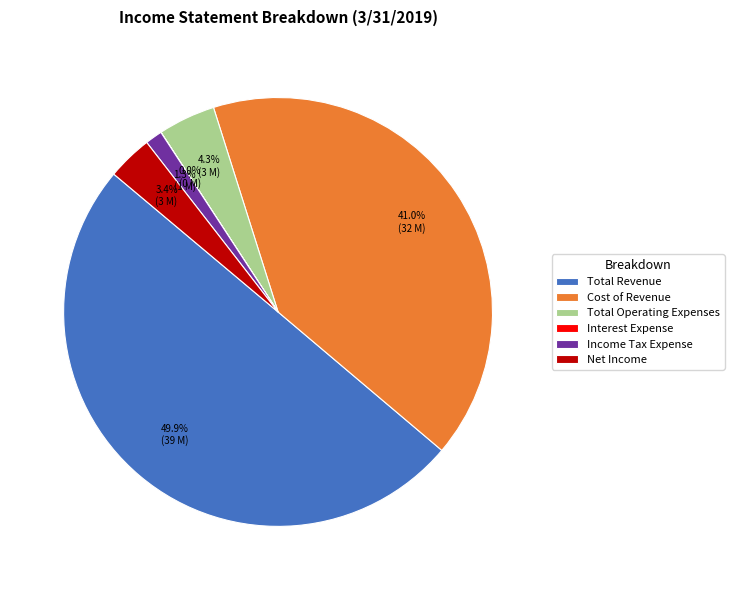

What is the largest slice in the pie chart?

Total Revenue